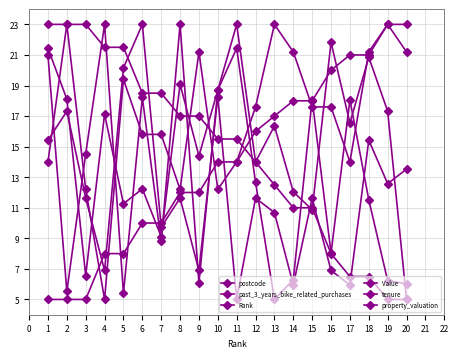

What is the maximum value shown in the chart?

23.0